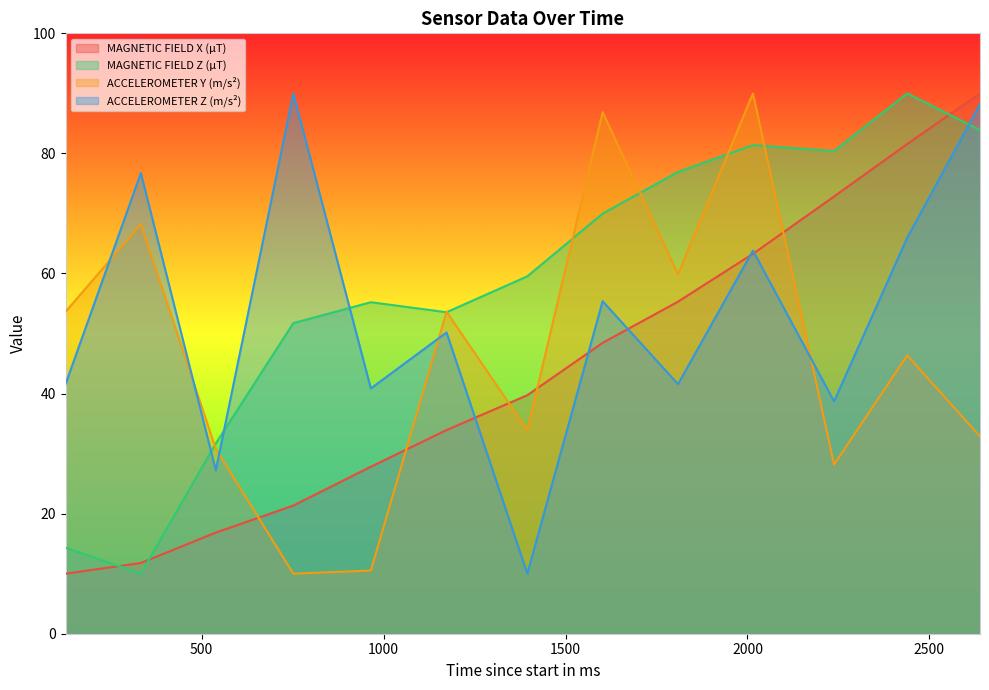

Which has a higher value, 2439 or 1395?

2439